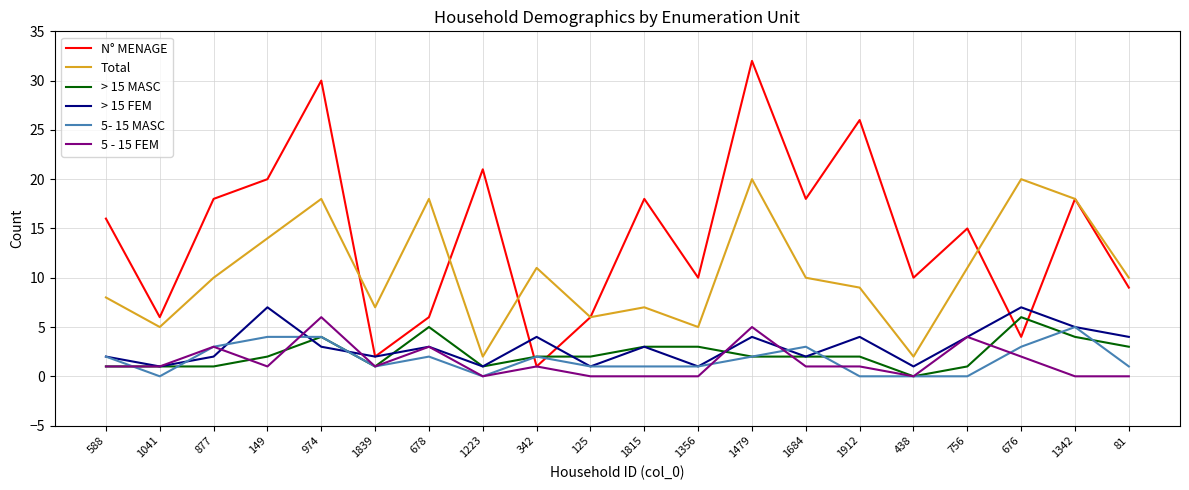

What is the difference between the highest and lowest values at 1912?

26